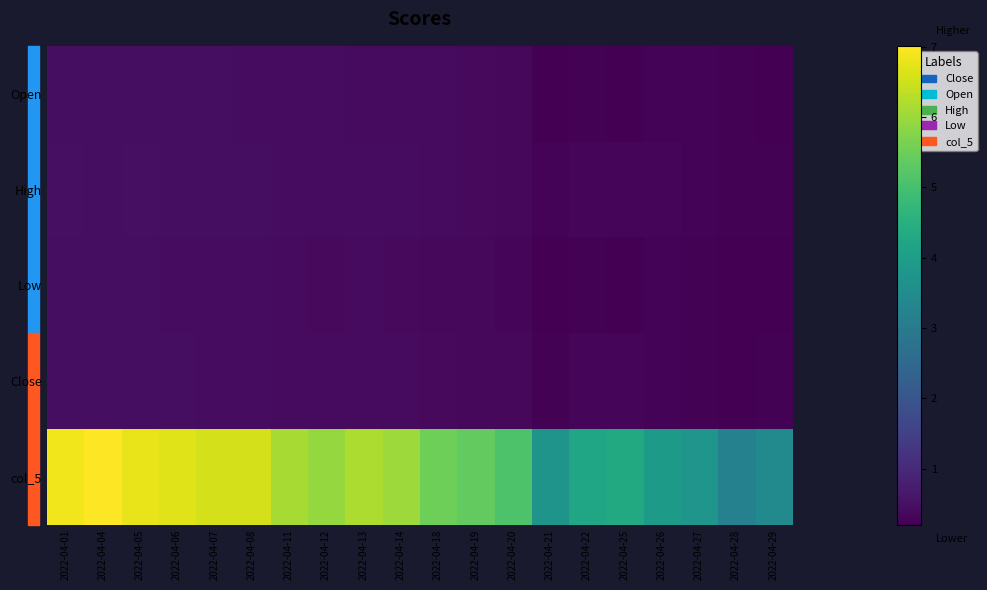

Which series has the largest total across all categories?

col_5